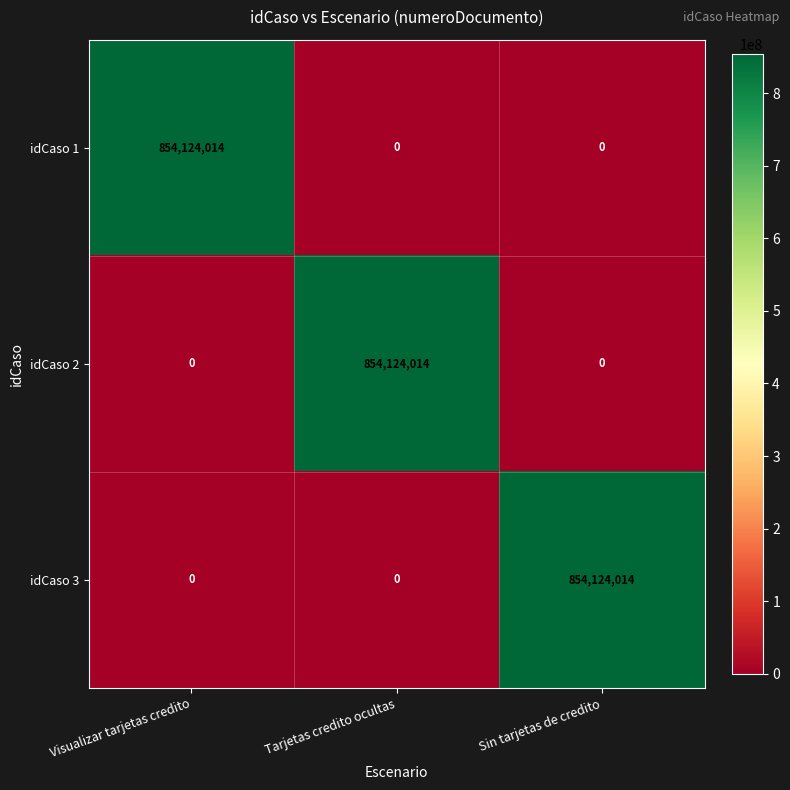

The idCaso 3 series shows 0 at Visualizar tarjetas credito. True or false?

True